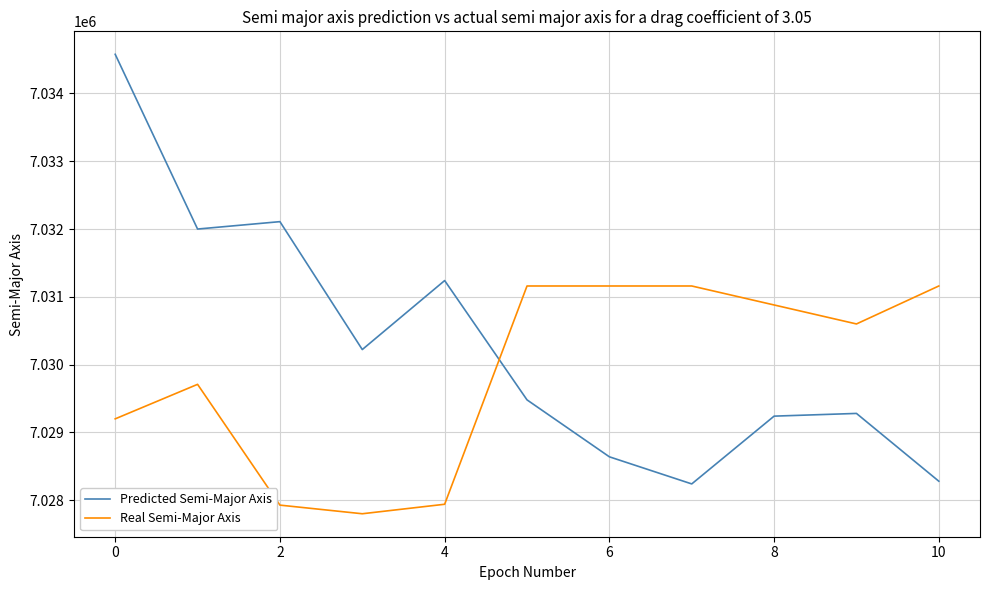

What is the smallest value displayed?

7027800.0